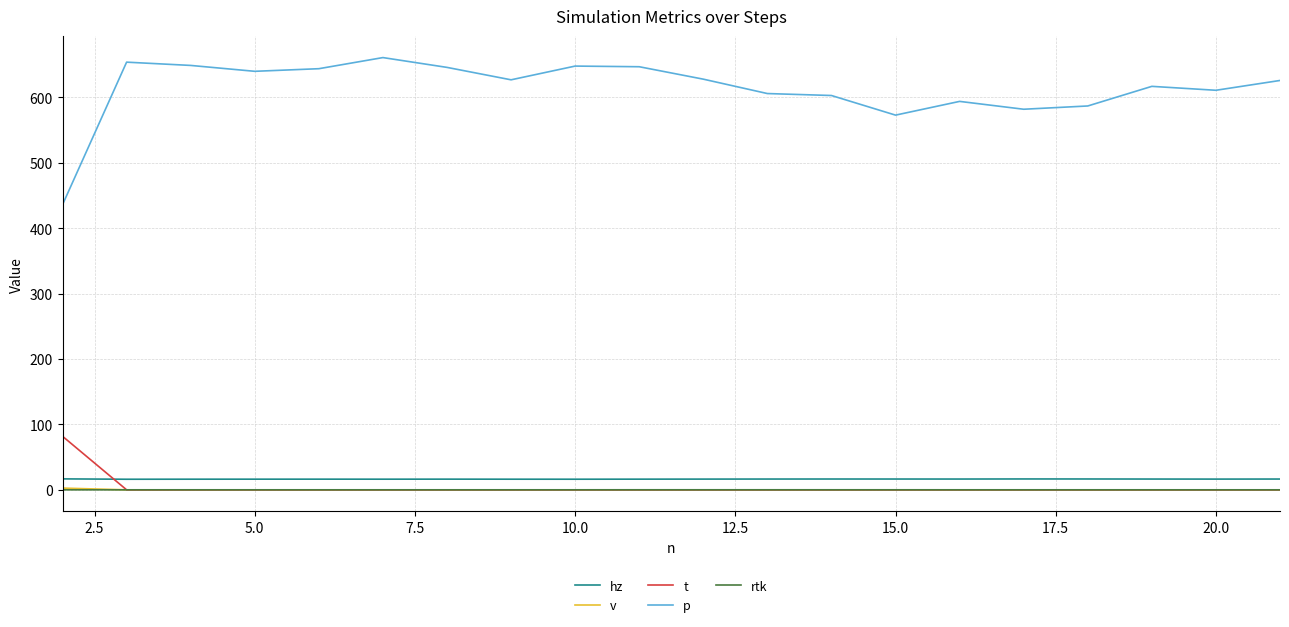

Which series has the largest total across all categories?

p